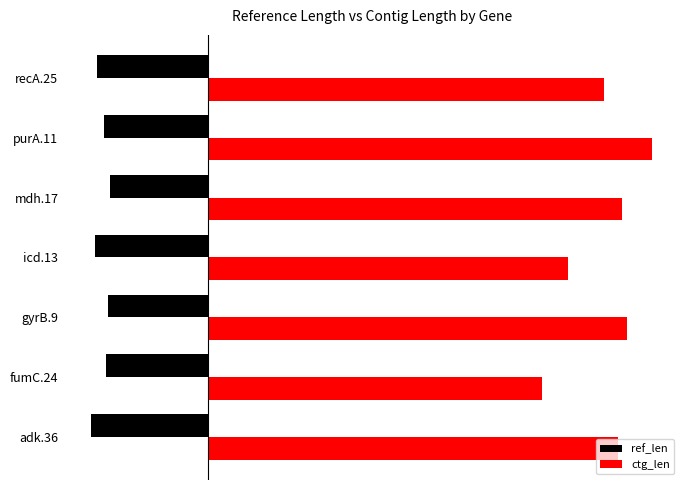

At which category is the sum across all series the highest?

purA.11